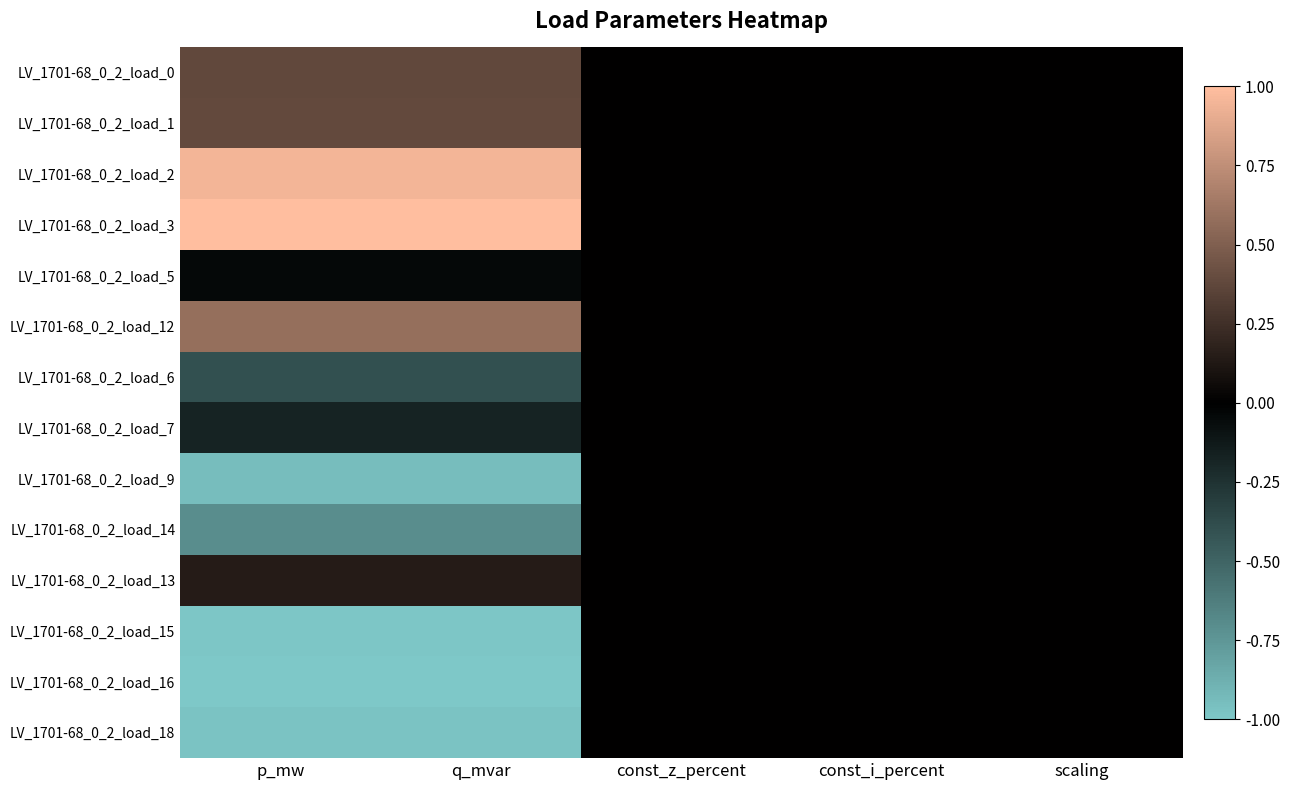

Which series has the largest total across all categories?

LV_1701-68_0_2_load_3